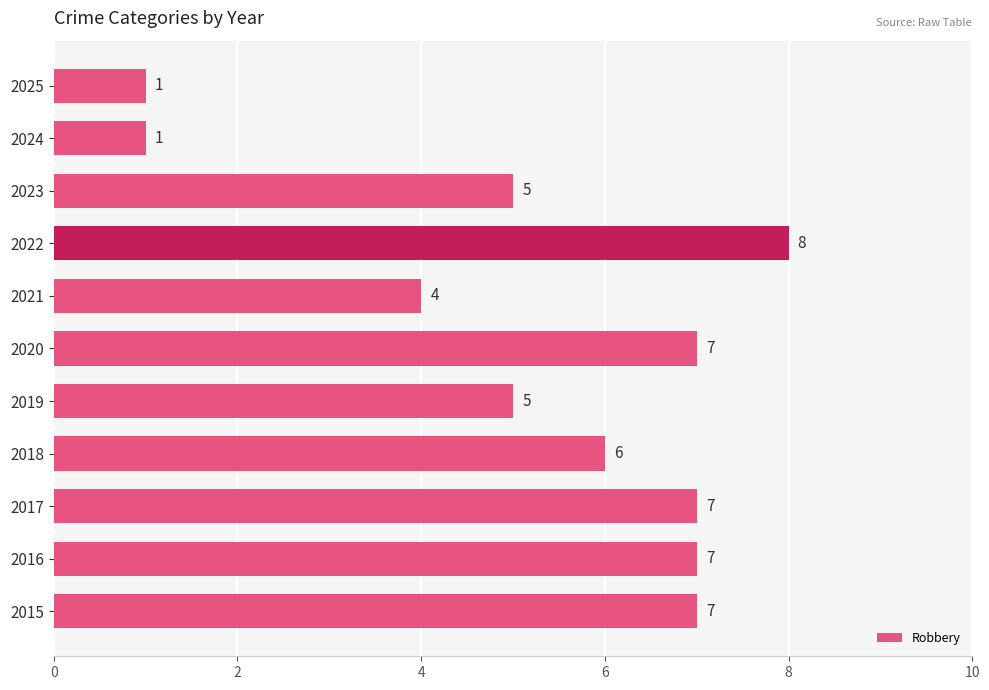

What is the maximum value shown in the chart?

8